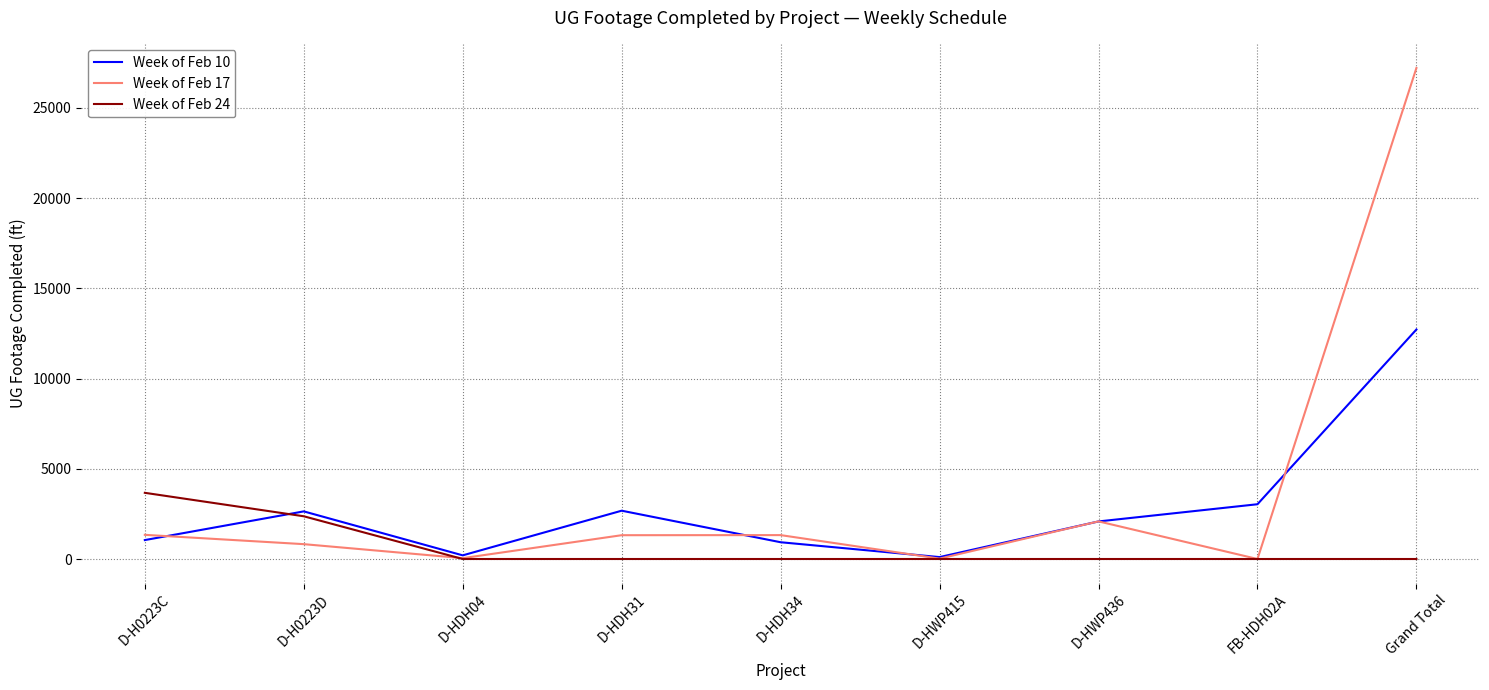

What is the difference between the Week of Feb 10 values at Grand Total and D-H0223C?

11670